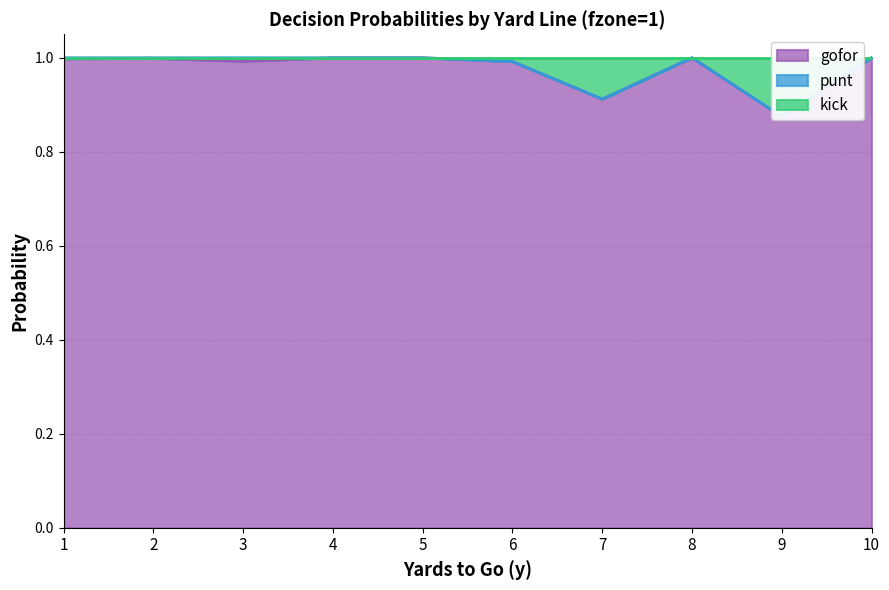

True or false: kick and gofor cross at least once.

False